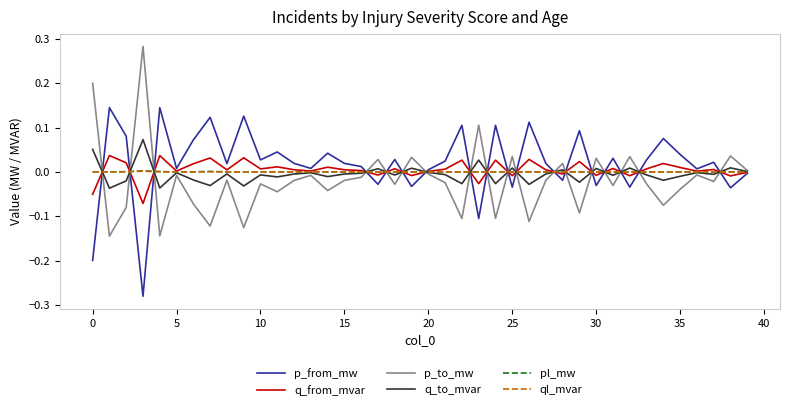

What are all the series names shown in the legend?

p_from_mw, q_from_mvar, p_to_mw, q_to_mvar, pl_mw, ql_mvar